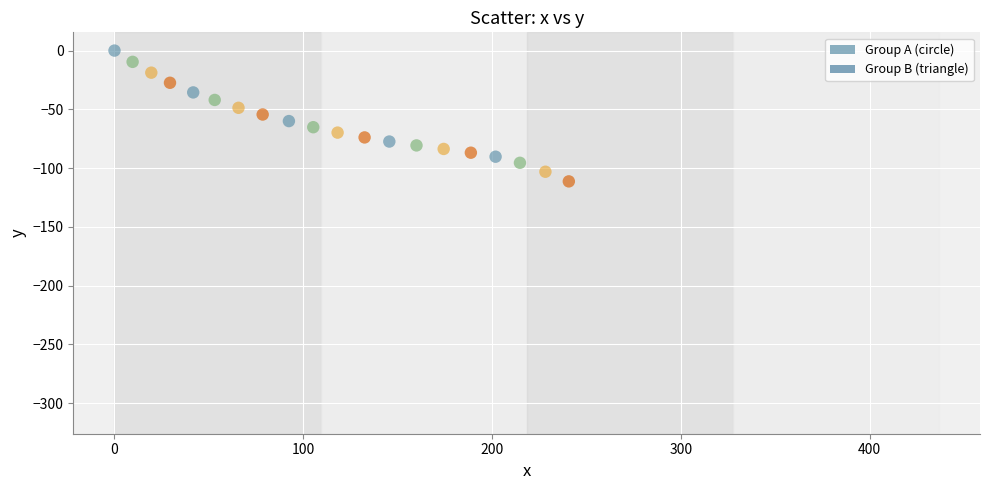

Which series has the largest Y range (max minus min)?

Group B (triangle)